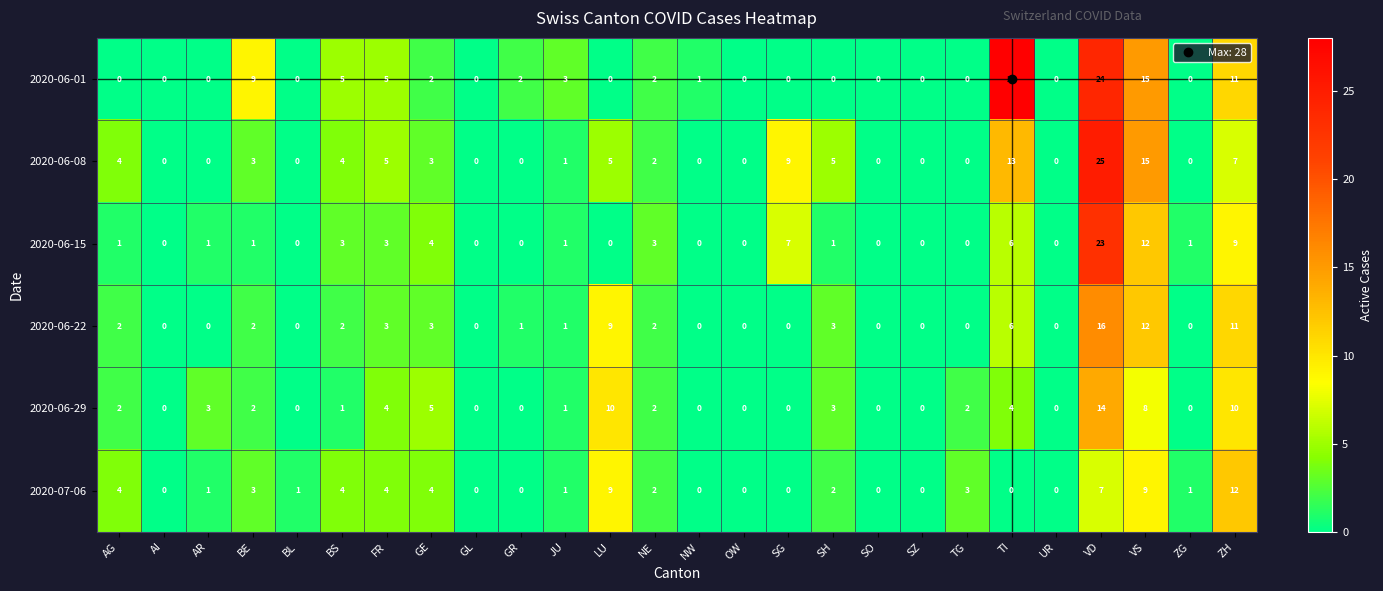

What is the greatest value displayed?

28